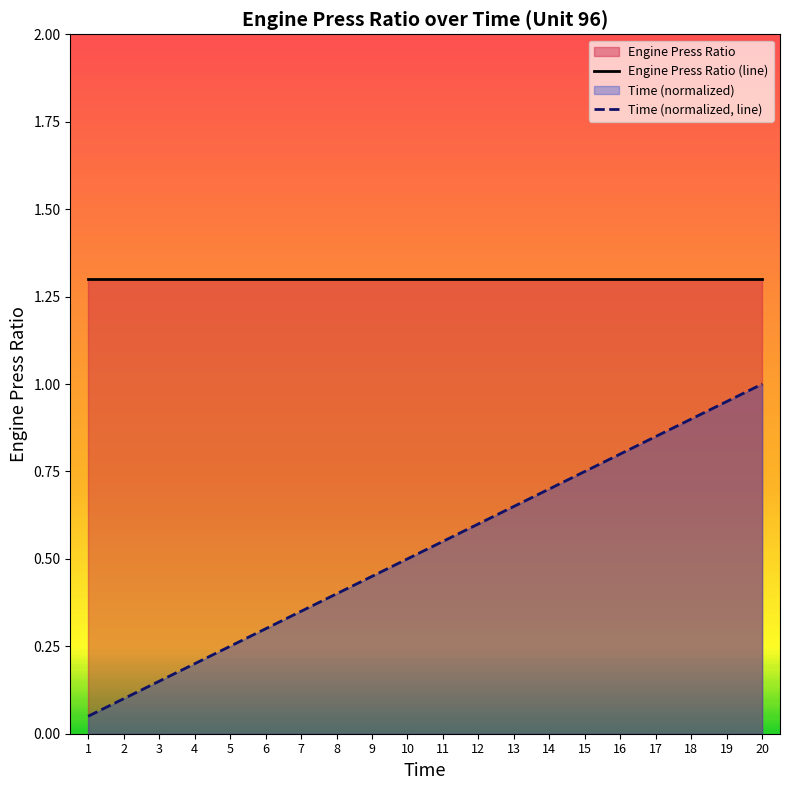

How many series are shown in this chart?

2